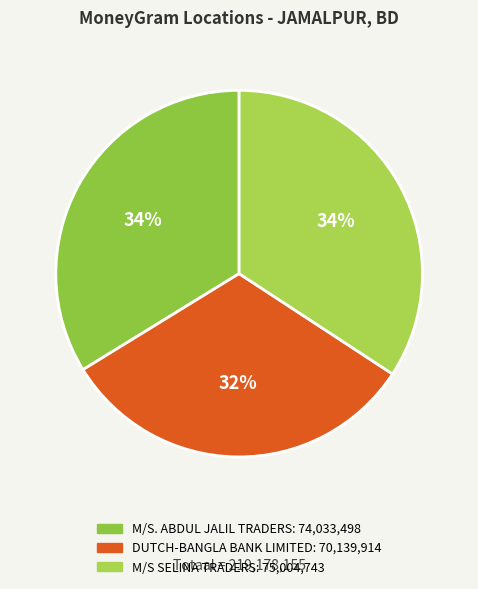

Count the number of slices in the pie.

3